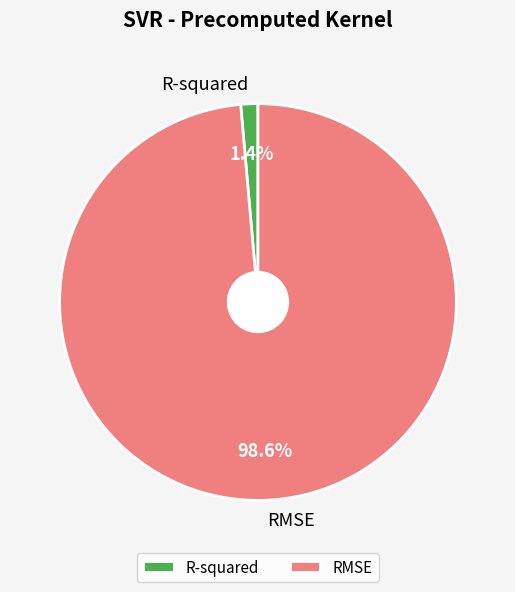

What portion of the pie excludes RMSE?

1.4%